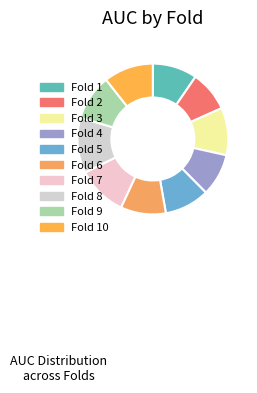

What percentage is the Fold 5 slice, to the nearest percent?

10%